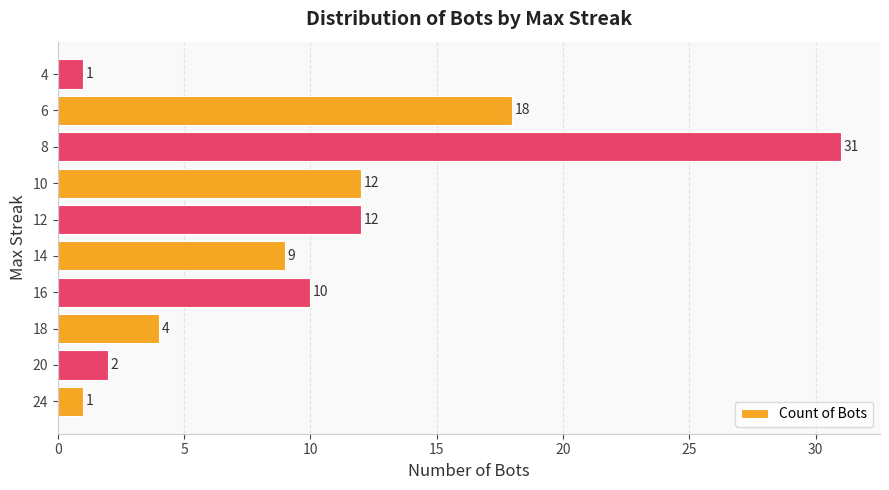

The value at 6 is 18. True or false?

True